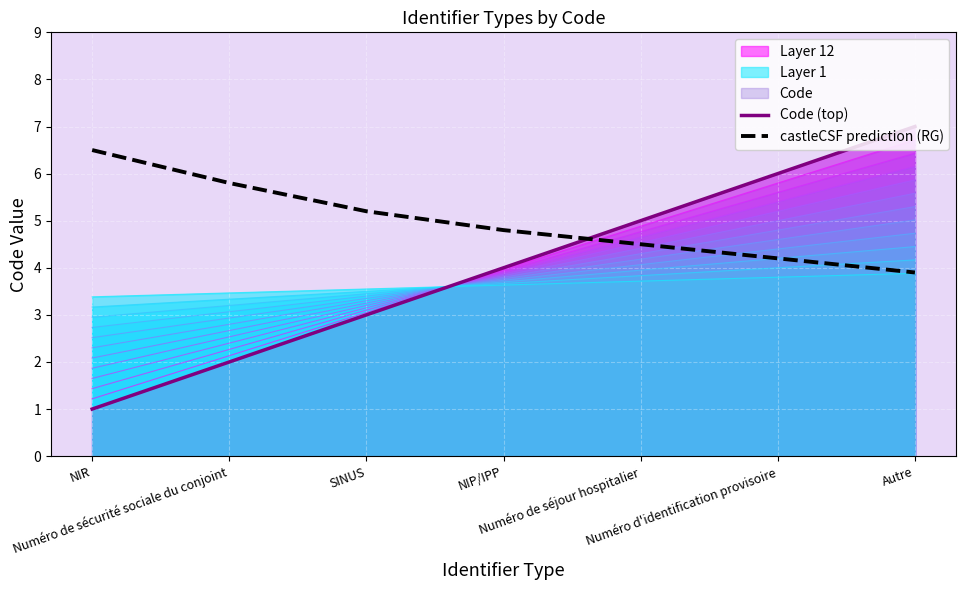

What is the value of the castleCSF prediction (RG) point at the 1st from the left?

6.5